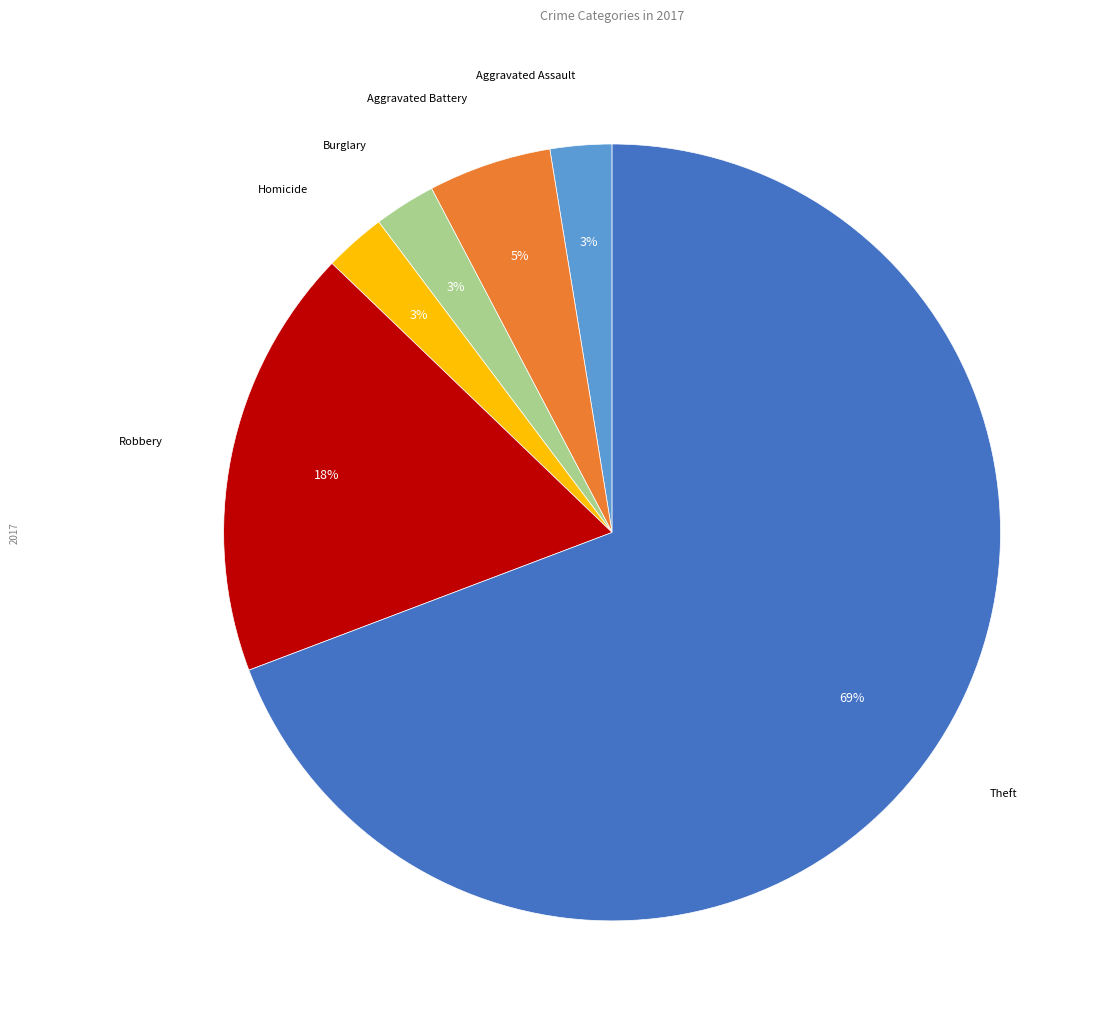

Is there any slice that represents more than half of the pie?

Yes